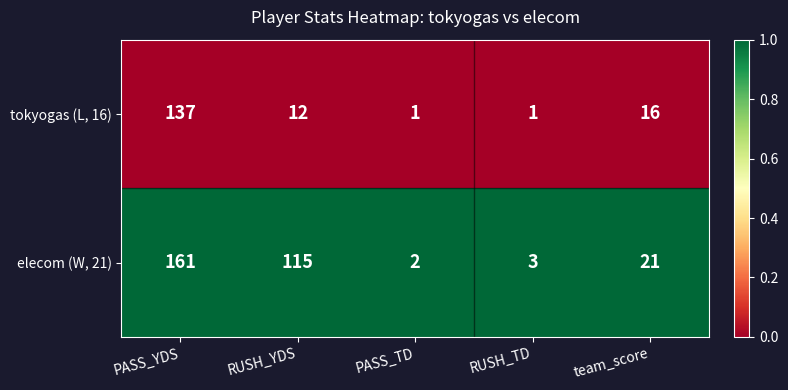

What is the greatest value displayed?

161